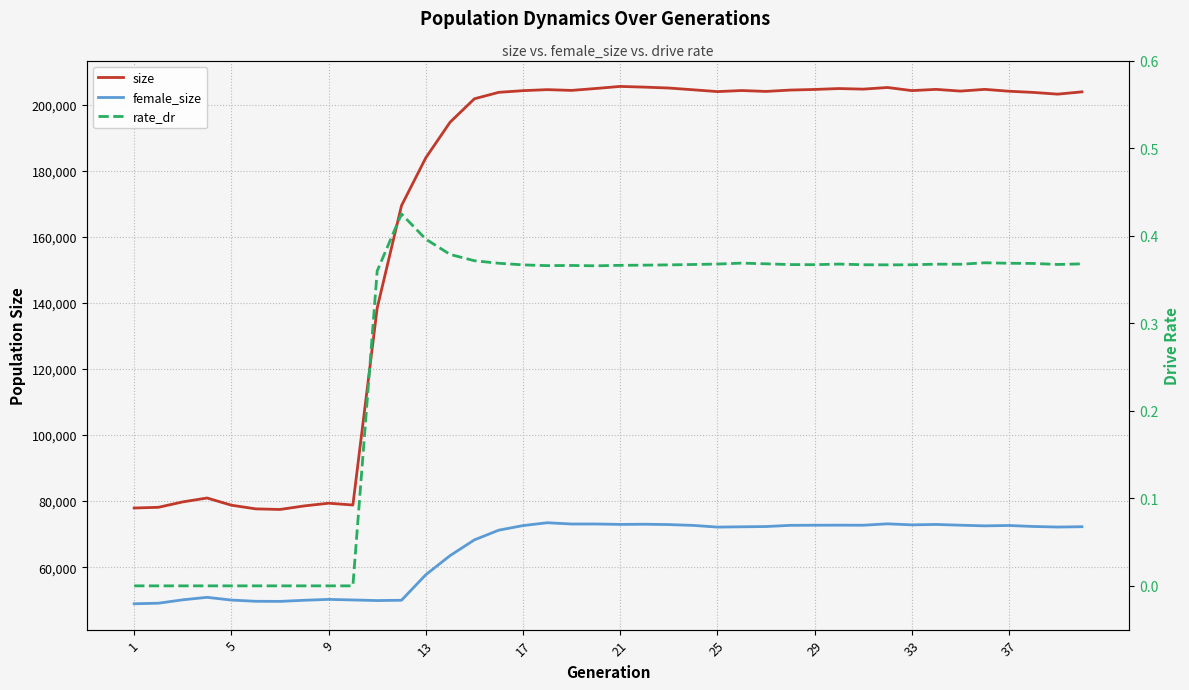

Which series has the largest total across all categories?

size